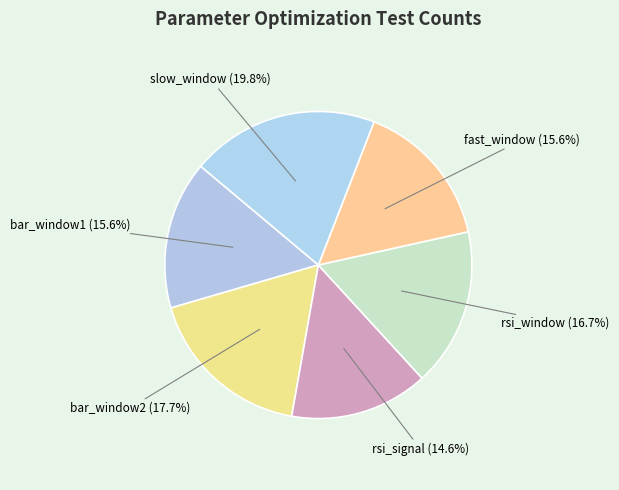

Is the sum of rsi_window and fast_window greater than half?

No